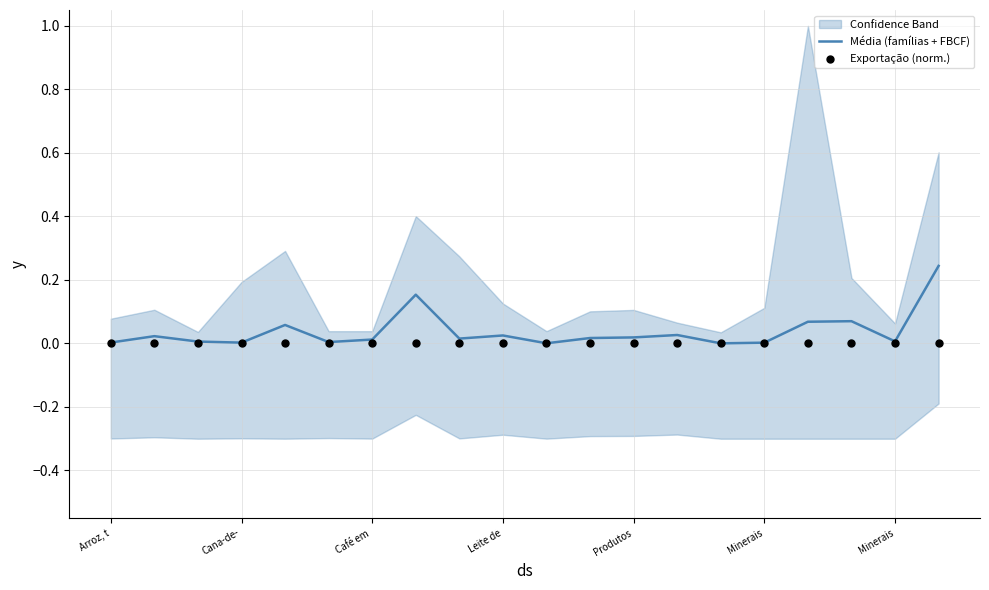

At how many categories does at least one series exceed 0?

20